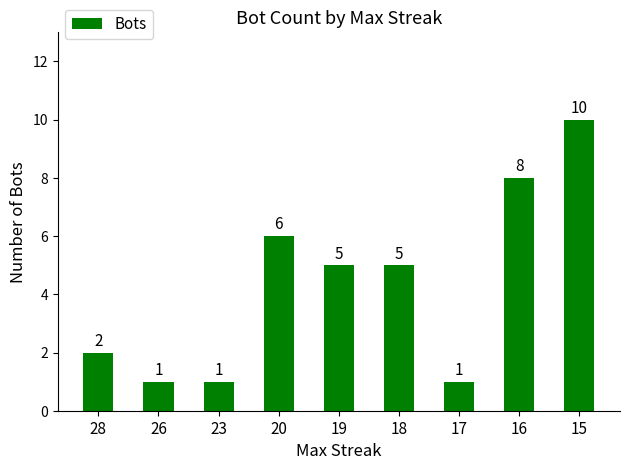

Does the chart contain any negative values?

No